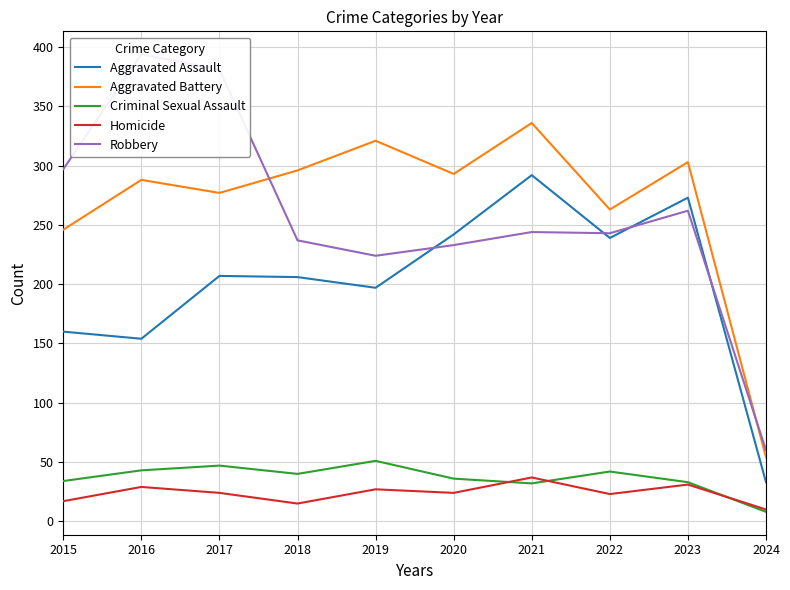

What is the value of the Aggravated Battery point at the 10th from the left?

54